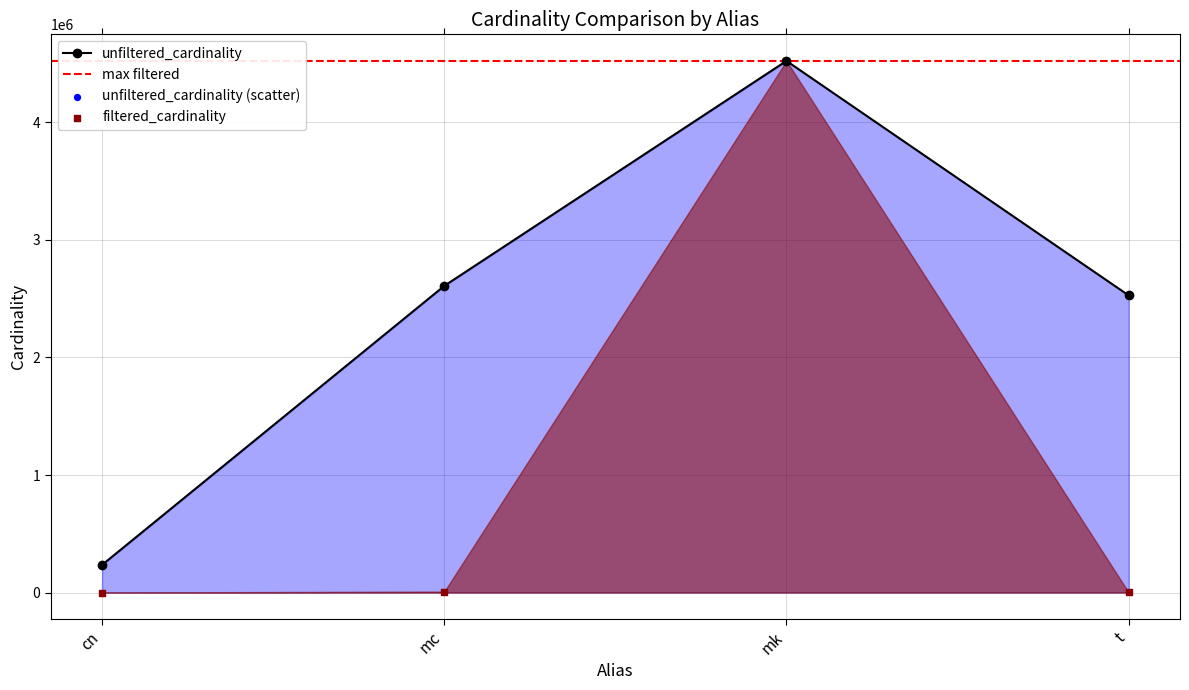

Which series reaches the minimum Y coordinate?

filtered_cardinality